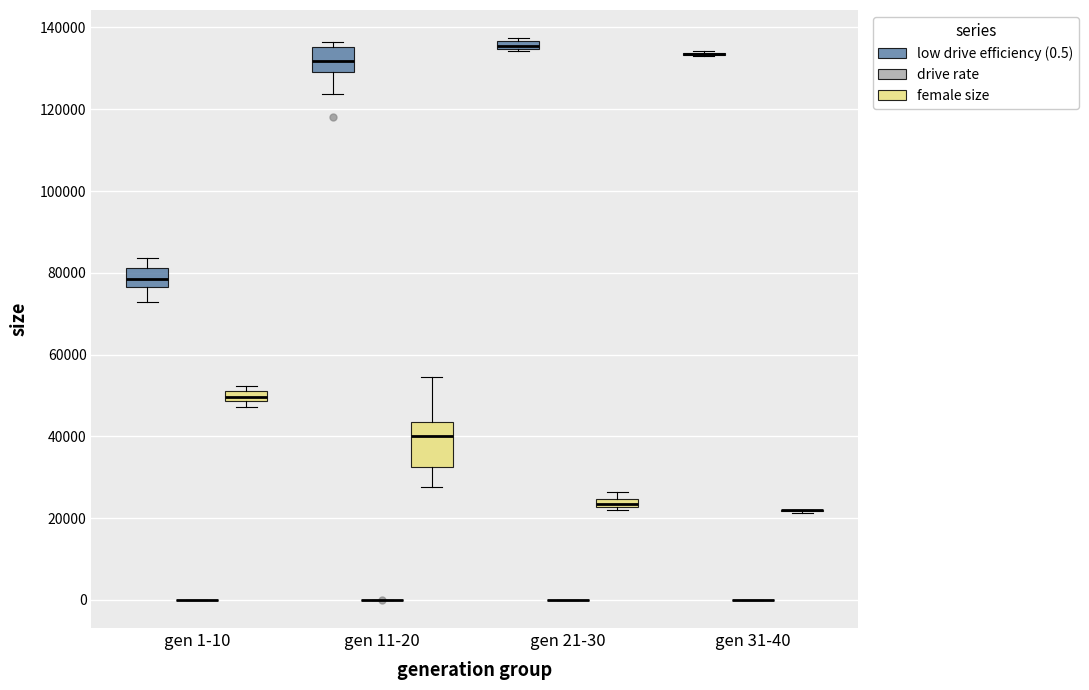

Comparing the boxes themselves (not the whiskers), which one is the tallest?

gen 11-20 (female size)